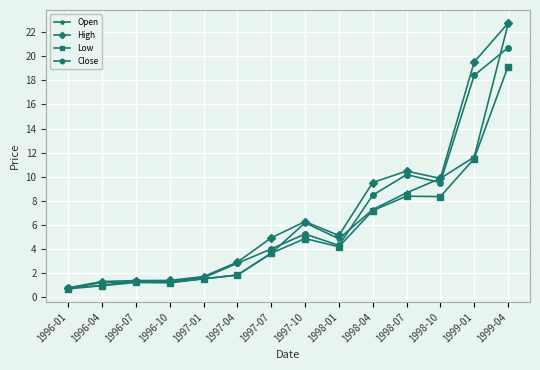

What position from the left is 1999-01?

13